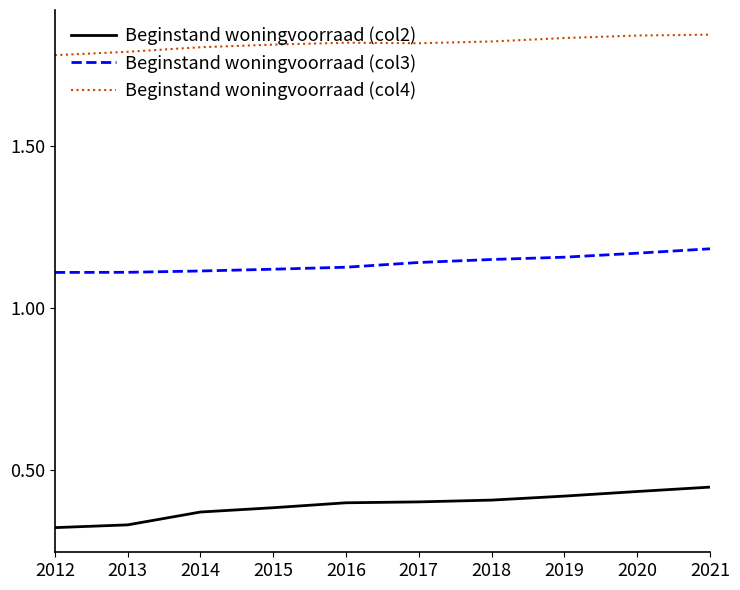

True or false: Beginstand woningvoorraad (col2) has a value of 331189 at 2013.

True